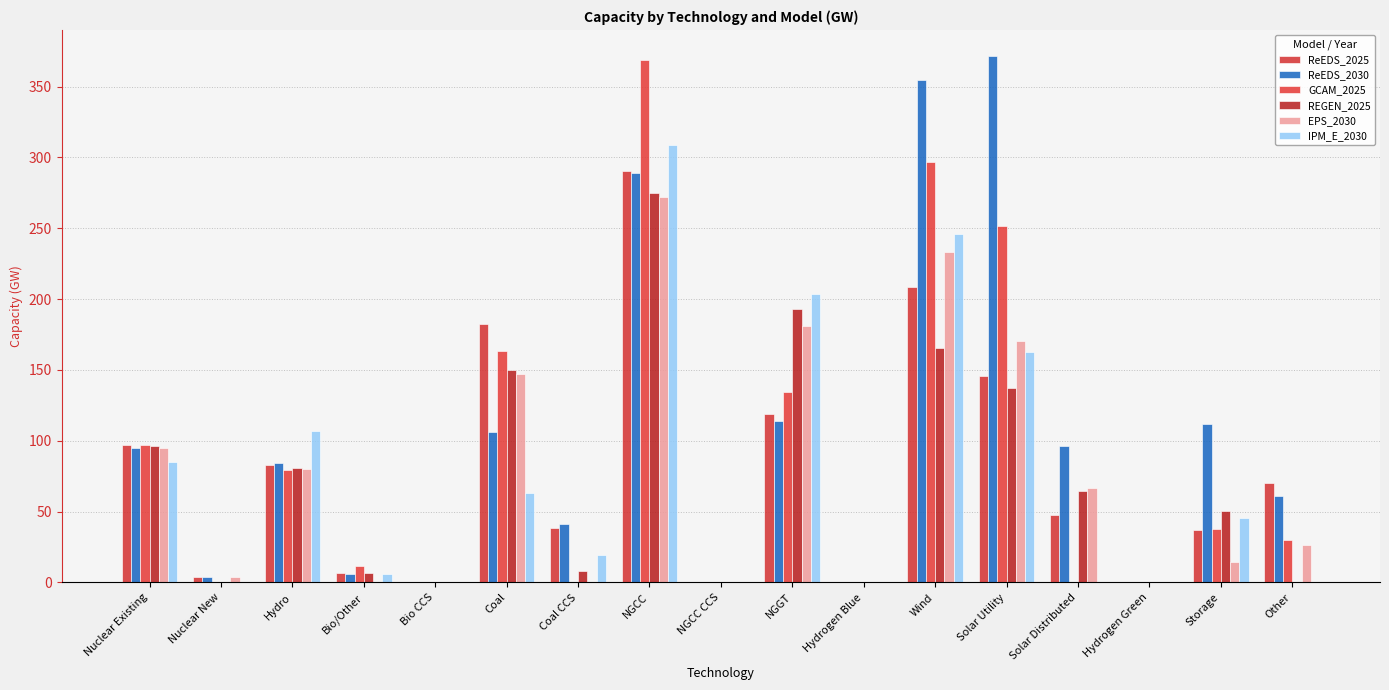

Reading left to right, transcribe all the data shown in this chart.

ReEDS_2025: Nuclear Existing=96.9	Nuclear New=3.6	Hydro=83.1	Bio/Other=6.4	Bio CCS=0.0	Coal=182.2	Coal CCS=38.1	NGCC=290.3	NGCC CCS=0.0	NGGT=119.1	Hydrogen Blue=0.0	Wind=208.5	Solar Utility=145.8	Solar Distributed=47.3	Hydrogen Green=0.0	Storage=36.8	Other=70.1
ReEDS_2030: Nuclear Existing=94.7	Nuclear New=3.6	Hydro=84.4	Bio/Other=5.9	Bio CCS=0.0	Coal=106.5	Coal CCS=41.0	NGCC=288.8	NGCC CCS=0.0	NGGT=113.7	Hydrogen Blue=0.0	Wind=354.9	Solar Utility=371.4	Solar Distributed=96.3	Hydrogen Green=0.0	Storage=112.0	Other=61.3
GCAM_2025: Nuclear Existing=97.0	Nuclear New=0.0	Hydro=79.1	Bio/Other=11.4	Bio CCS=0.0	Coal=163.5	Coal CCS=0.0	NGCC=369.0	NGCC CCS=0.0	NGGT=134.7	Hydrogen Blue=0.0	Wind=296.6	Solar Utility=251.9	Solar Distributed=0.0	Hydrogen Green=0.0	Storage=38.0	Other=30.0
REGEN_2025: Nuclear Existing=96.4	Nuclear New=0.0	Hydro=80.6	Bio/Other=6.7	Bio CCS=0.0	Coal=149.6	Coal CCS=8.2	NGCC=275.2	NGCC CCS=0.1	NGGT=192.7	Hydrogen Blue=0.0	Wind=165.7	Solar Utility=136.9	Solar Distributed=64.6	Hydrogen Green=0.0	Storage=50.4	Other=0.0
EPS_2030: Nuclear Existing=95.1	Nuclear New=4.0	Hydro=79.8	Bio/Other=0.0	Bio CCS=0.0	Coal=146.9	Coal CCS=0.0	NGCC=271.9	NGCC CCS=0.0	NGGT=181.3	Hydrogen Blue=0.0	Wind=233.1	Solar Utility=170.3	Solar Distributed=66.6	Hydrogen Green=0.0	Storage=14.3	Other=26.5
IPM_E_2030: Nuclear Existing=85.1	Nuclear New=0.0	Hydro=107.1	Bio/Other=6.0	Bio CCS=0.0	Coal=63.3	Coal CCS=19.7	NGCC=308.8	NGCC CCS=0.0	NGGT=203.6	Hydrogen Blue=0.0	Wind=245.9	Solar Utility=162.9	Solar Distributed=0.0	Hydrogen Green=0.0	Storage=45.3	Other=0.0